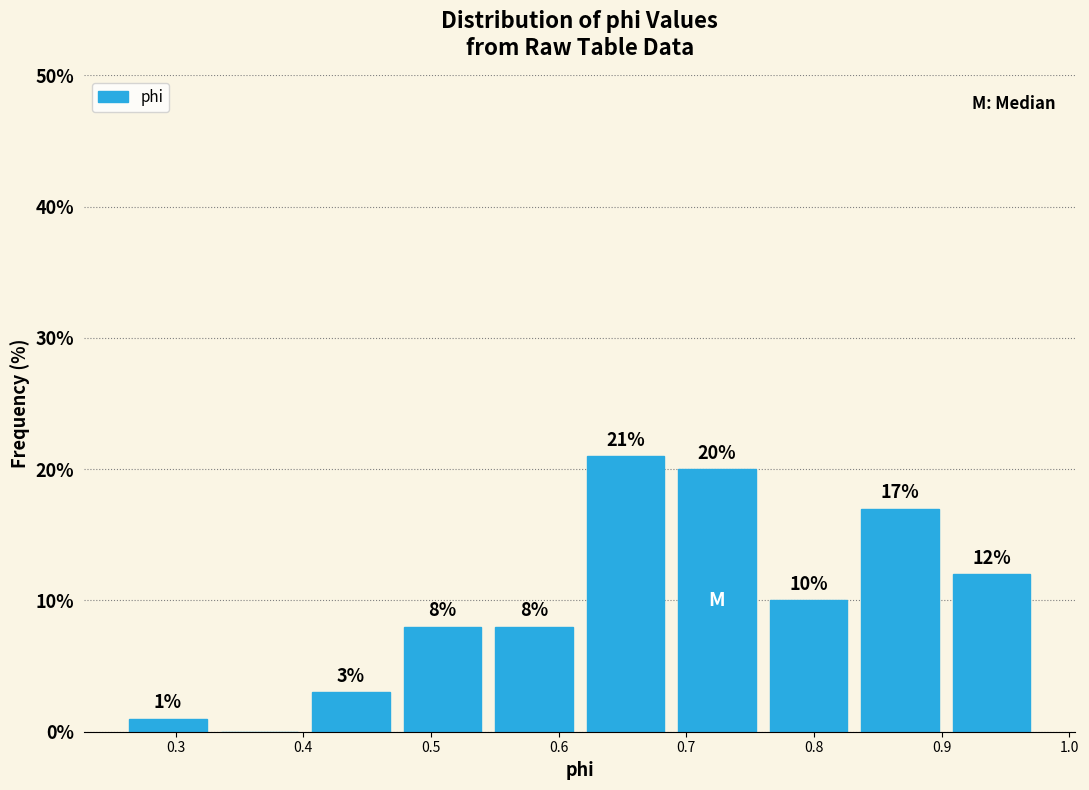

Which range on the x-axis has the tallest bar?

0.62 to 0.69